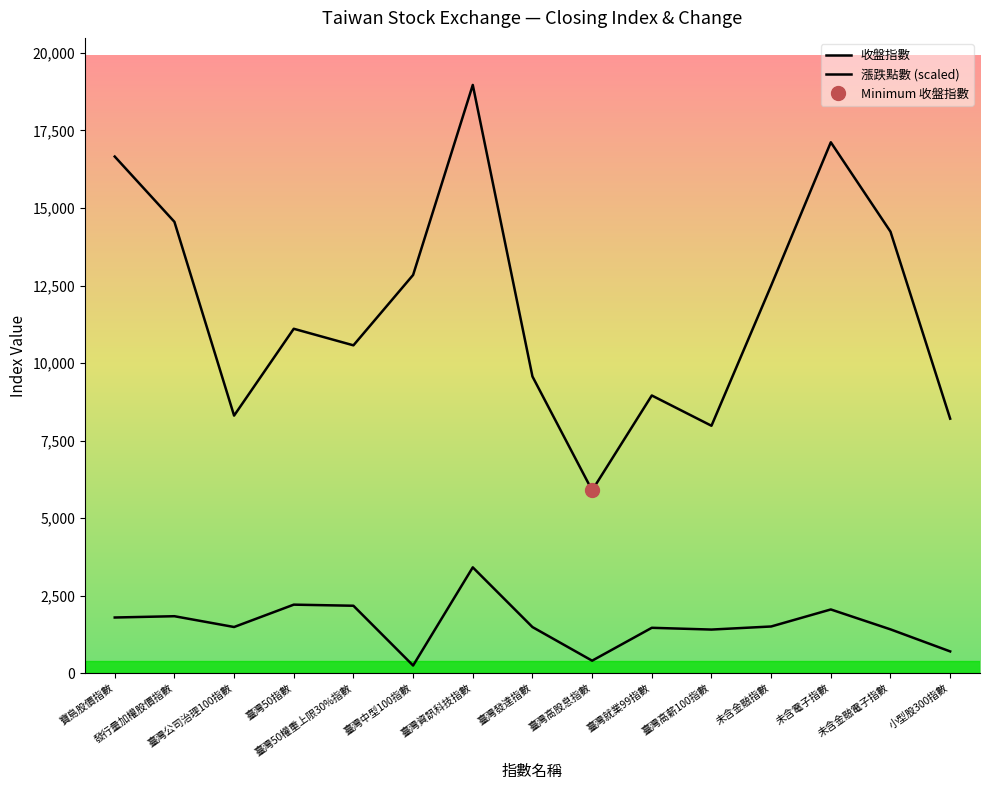

What is the approximate value of 收盤指數 at 未含金融指數?

12496.0